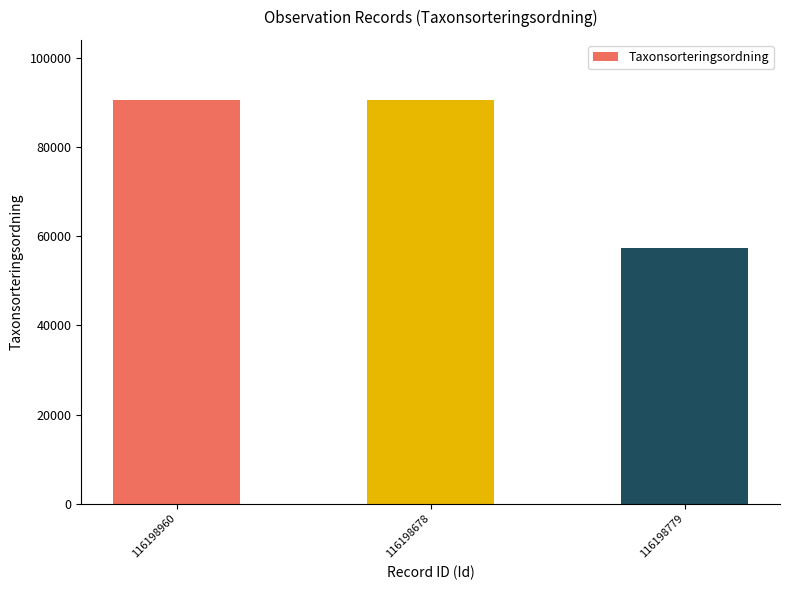

Count the number of categories in the chart.

3